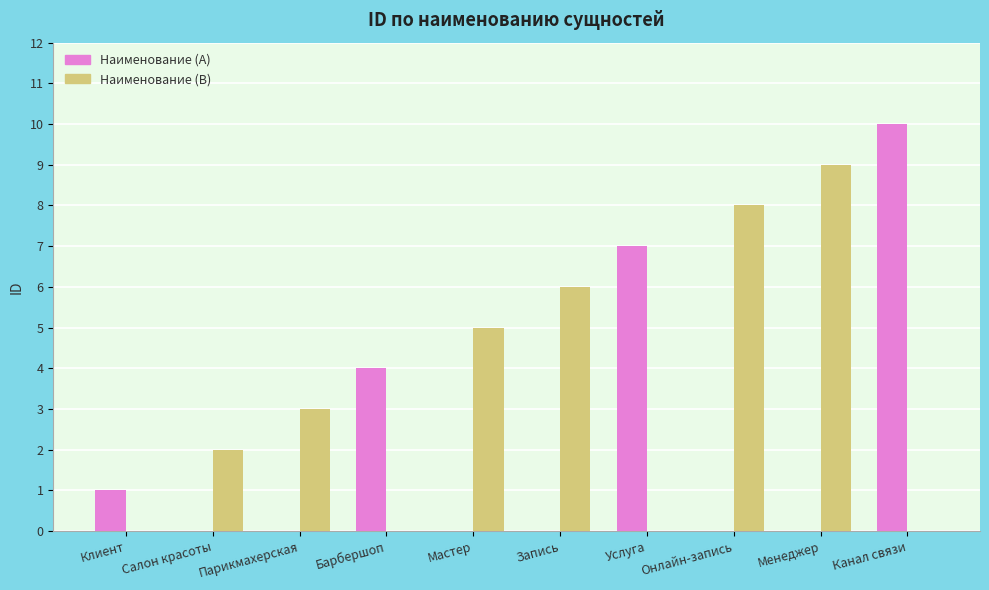

What is the highest value of the Наименование (A) series?

10